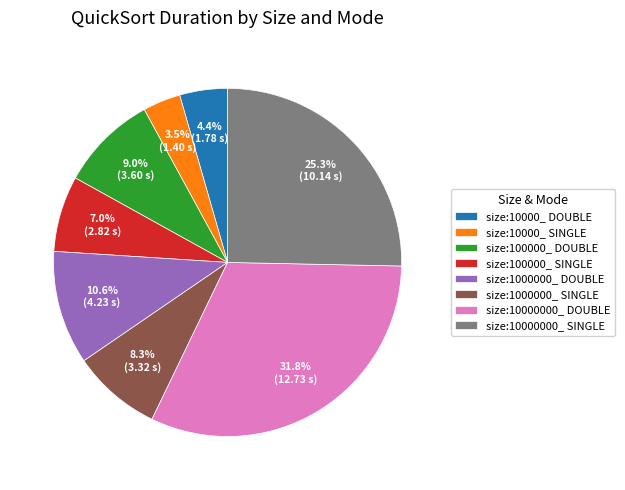

Is there a majority slice in this chart?

No